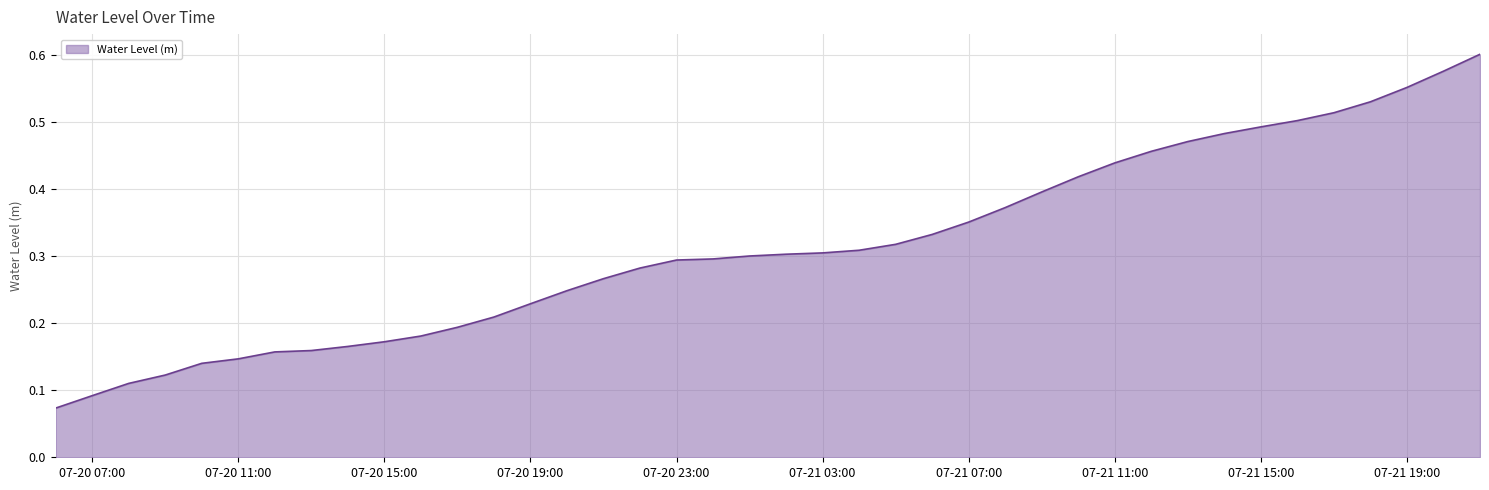

List the labels in order of value, largest first.

2025-07-21 21:00:00, 2025-07-21 20:00:00, 2025-07-21 19:00:00, 2025-07-21 18:00:00, 2025-07-21 17:00:00, 2025-07-21 16:00:00, 2025-07-21 15:00:00, 2025-07-21 14:00:00, 2025-07-21 13:00:00, 2025-07-21 12:00:00, 2025-07-21 11:00:00, 2025-07-21 10:00:00, 2025-07-21 09:00:00, 2025-07-21 08:00:00, 2025-07-21 07:00:00, 2025-07-21 06:00:00, 2025-07-21 05:00:00, 2025-07-21 04:00:00, 2025-07-21 03:00:00, 2025-07-21 02:00:00, 2025-07-21 01:00:00, 2025-07-21 00:00:00, 2025-07-20 23:00:00, 2025-07-20 22:00:00, 2025-07-20 21:00:00, 2025-07-20 20:00:00, 2025-07-20 19:00:00, 2025-07-20 18:00:00, 2025-07-20 17:00:00, 2025-07-20 16:00:00, 2025-07-20 15:00:00, 2025-07-20 14:00:00, 2025-07-20 13:00:00, 2025-07-20 12:00:00, 2025-07-20 11:00:00, 2025-07-20 10:00:00, 2025-07-20 09:00:00, 2025-07-20 08:00:00, 2025-07-20 07:00:00, 2025-07-20 06:00:00